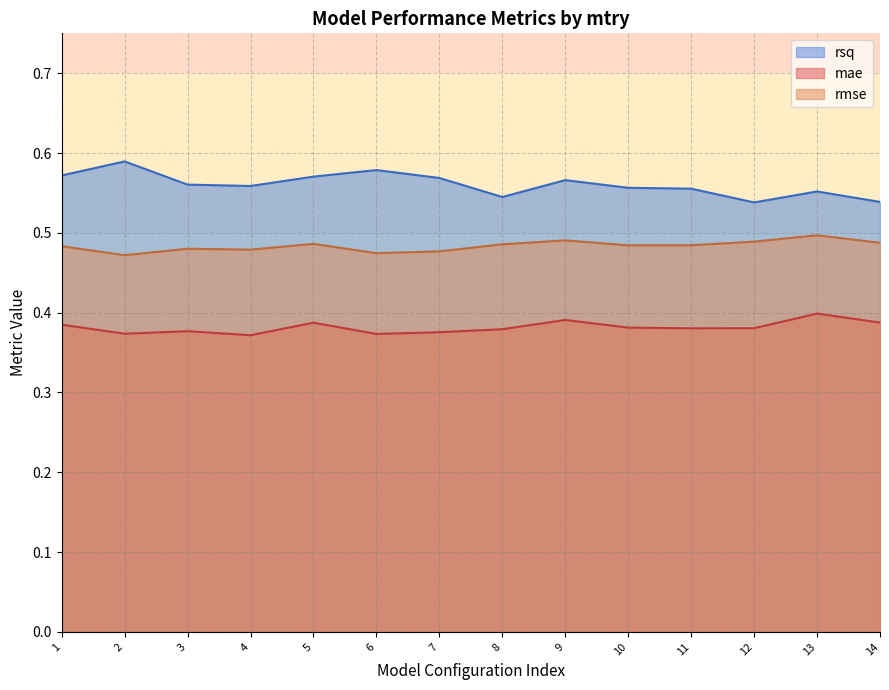

Which series has the widest spread of values?

rsq